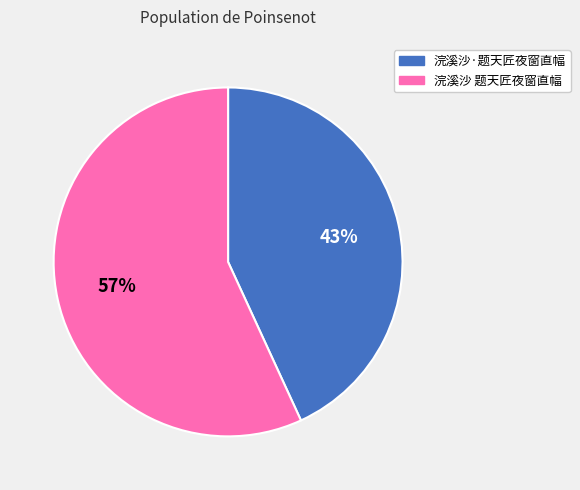

Which slice is the largest?

浣溪沙 题天匠夜窗直幅